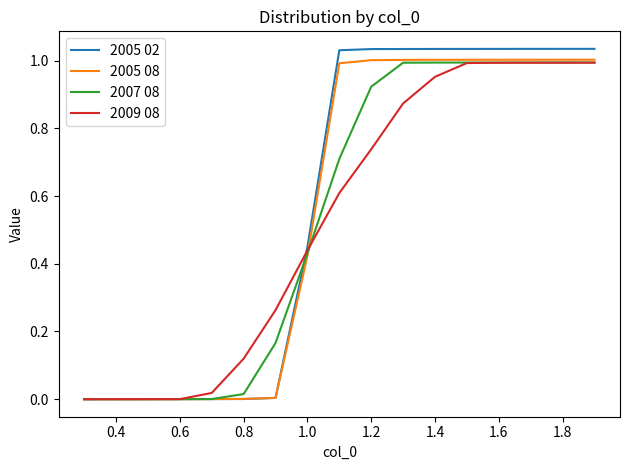

Which series has the largest range (max minus min)?

2005 02